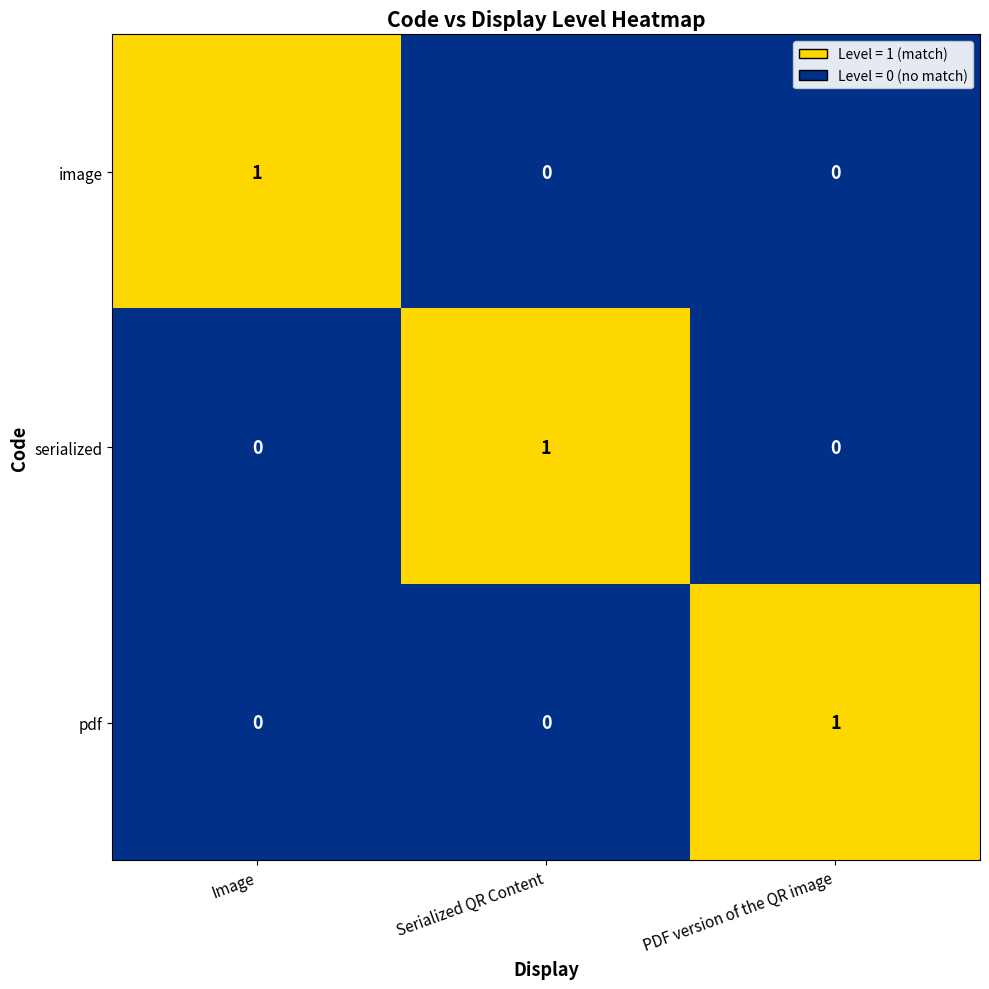

Is the value of image at Serialized QR Content greater than the value of serialized at Serialized QR Content?

No